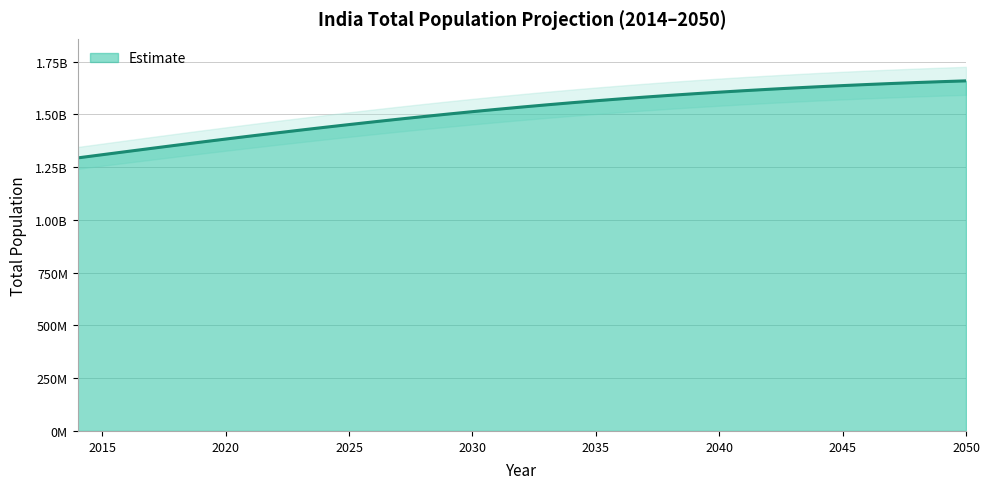

How many distinct data groups are displayed?

1